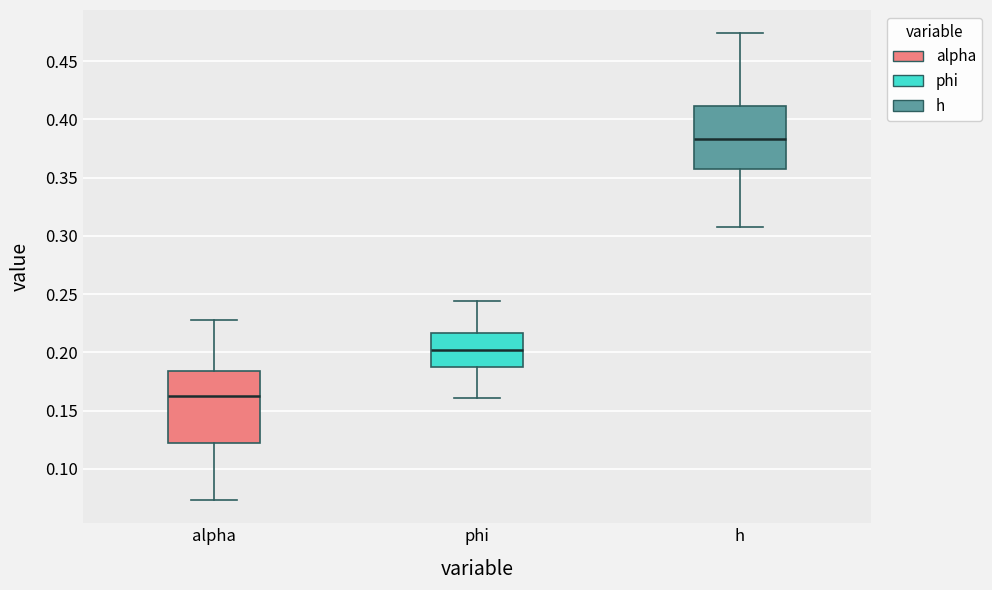

Comparing the boxes themselves (not the whiskers), which one is the tallest?

alpha